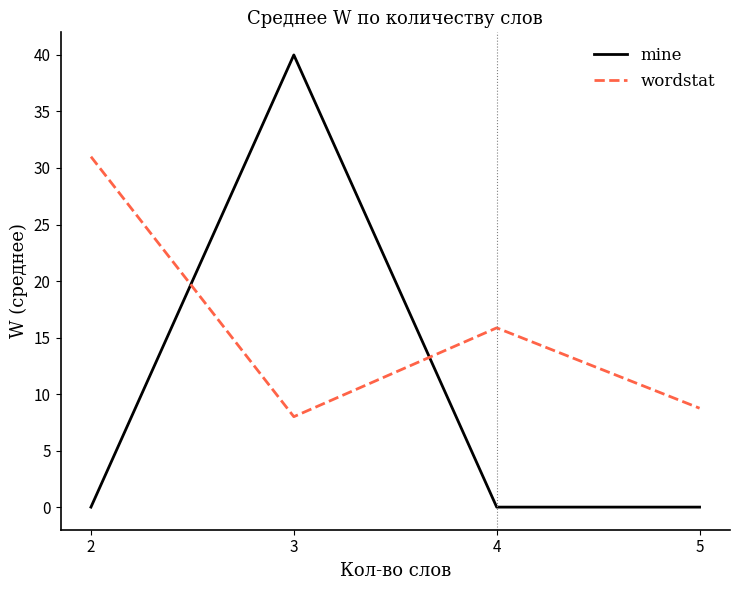

Which category has the highest value across all series?

3